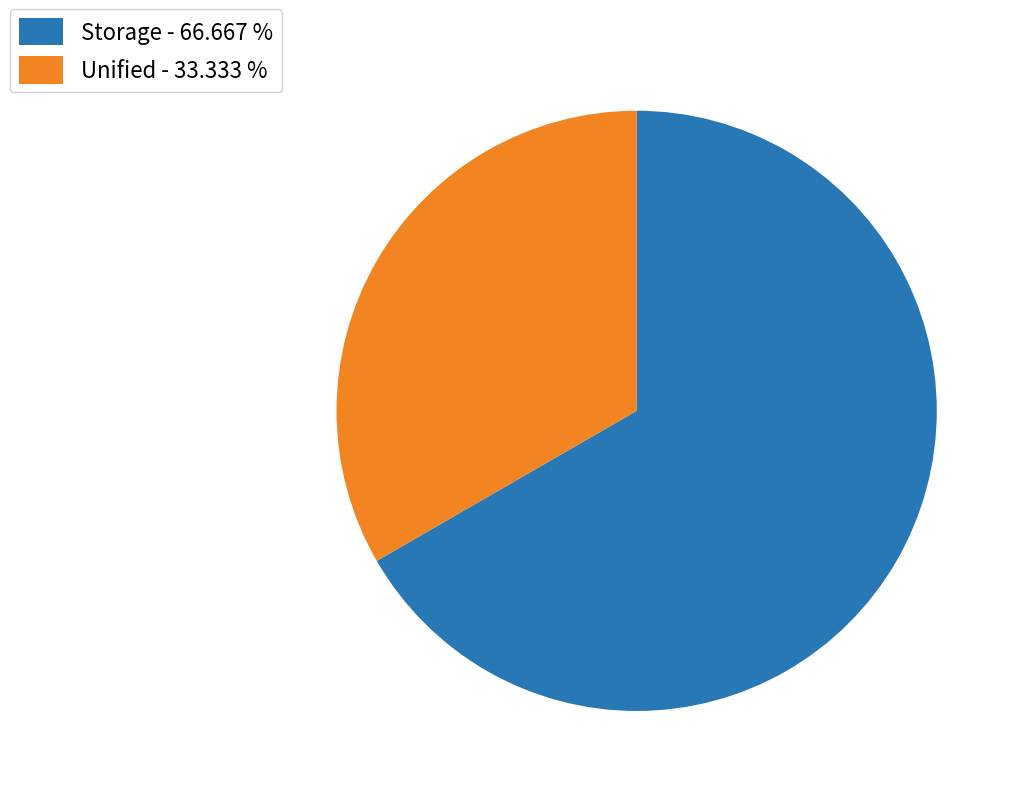

What is the smallest slice in the pie chart?

Unified